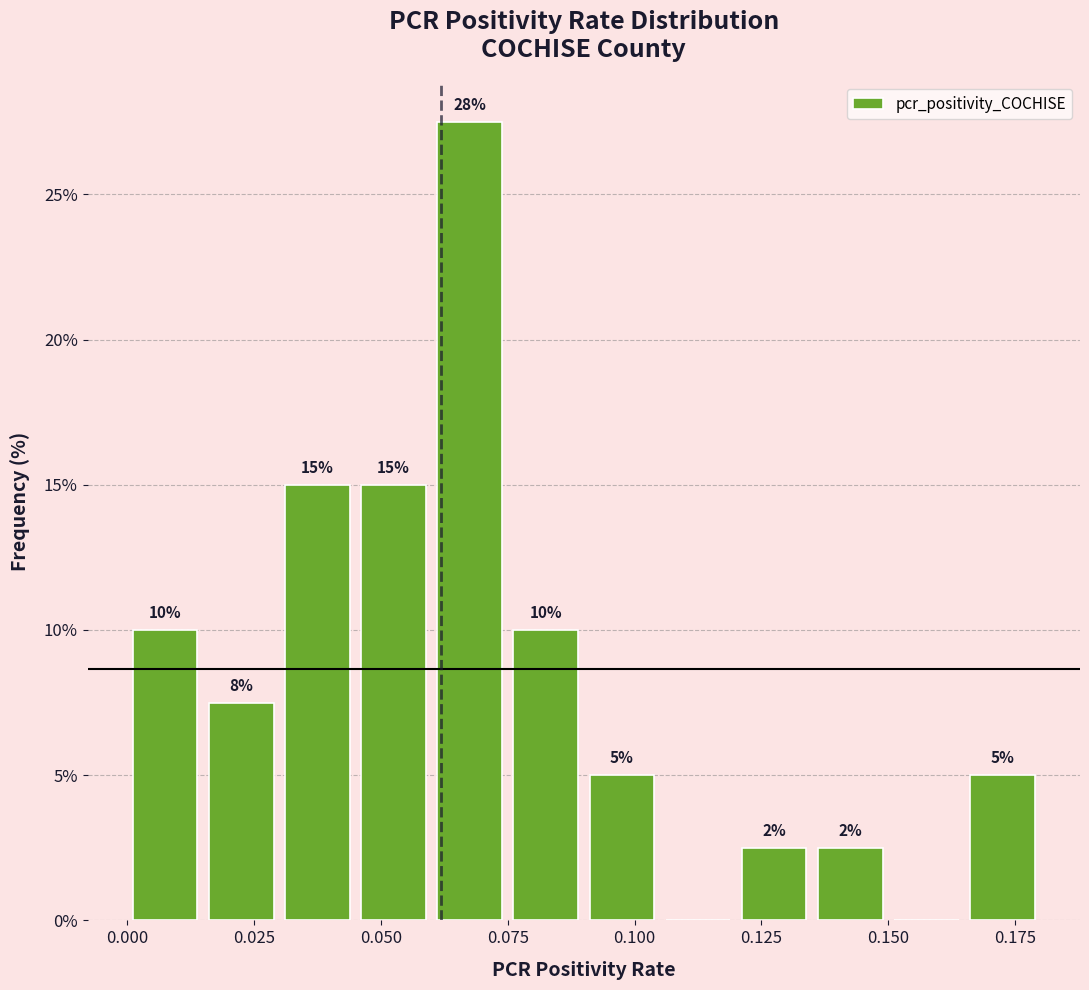

Read against the x-axis, roughly where is the centre of the tallest bar?

0.070